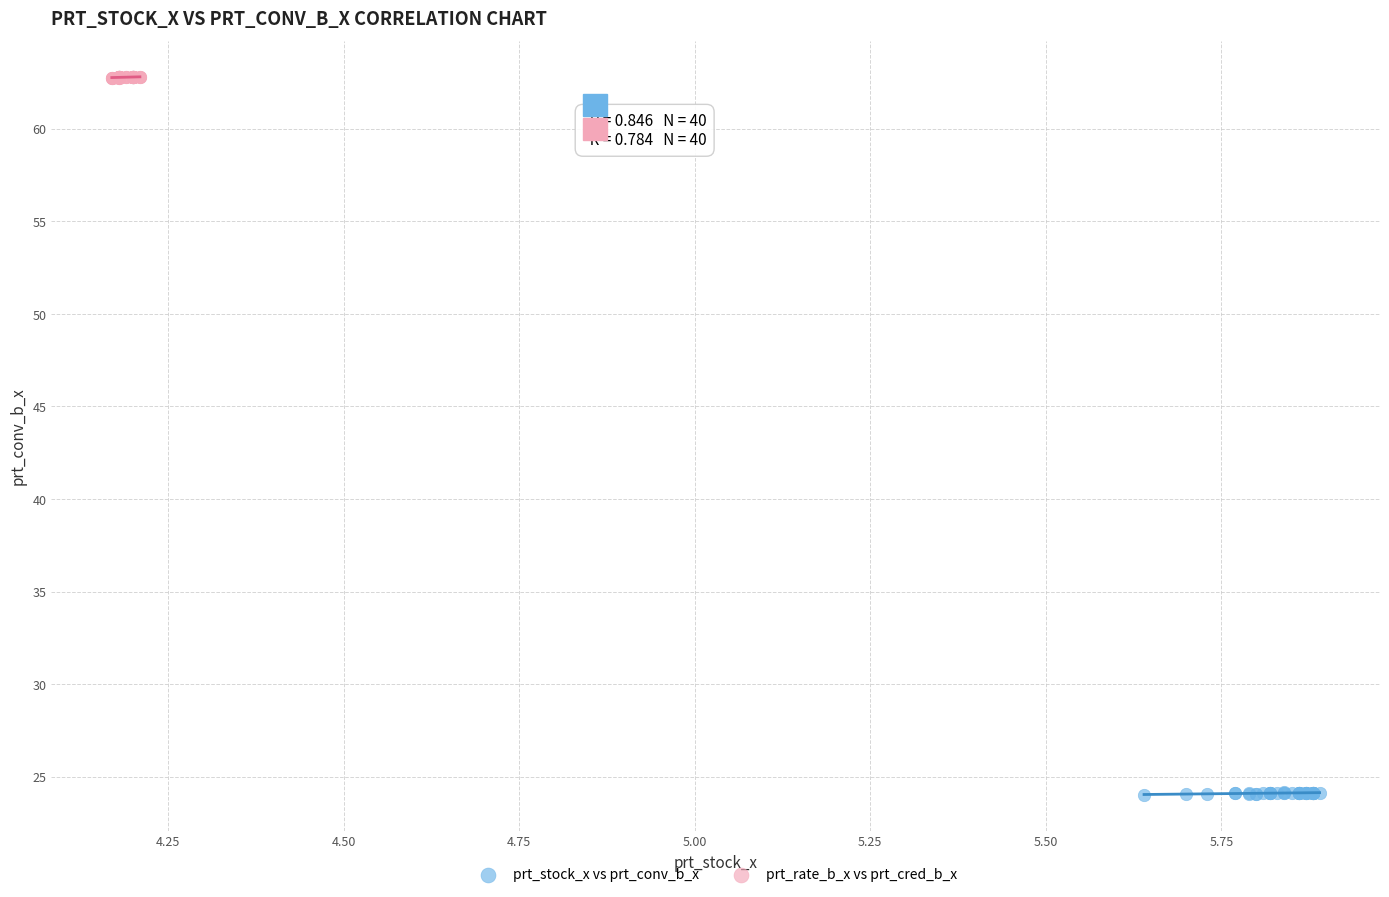

Which series has the largest Y range (max minus min)?

prt_stock_x vs prt_conv_b_x